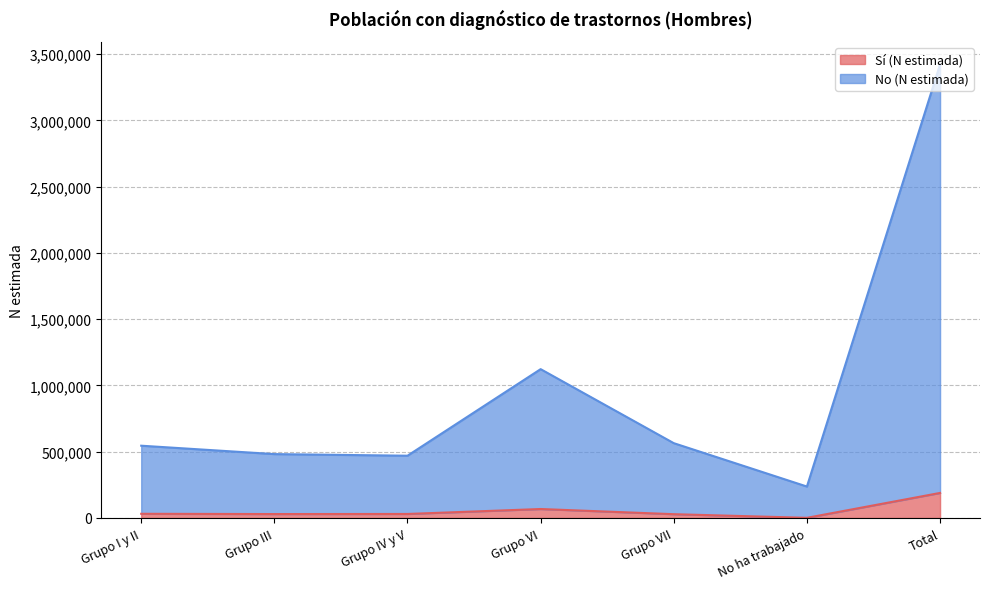

How many interior local peaks does the Sí (N estimada) series have?

1